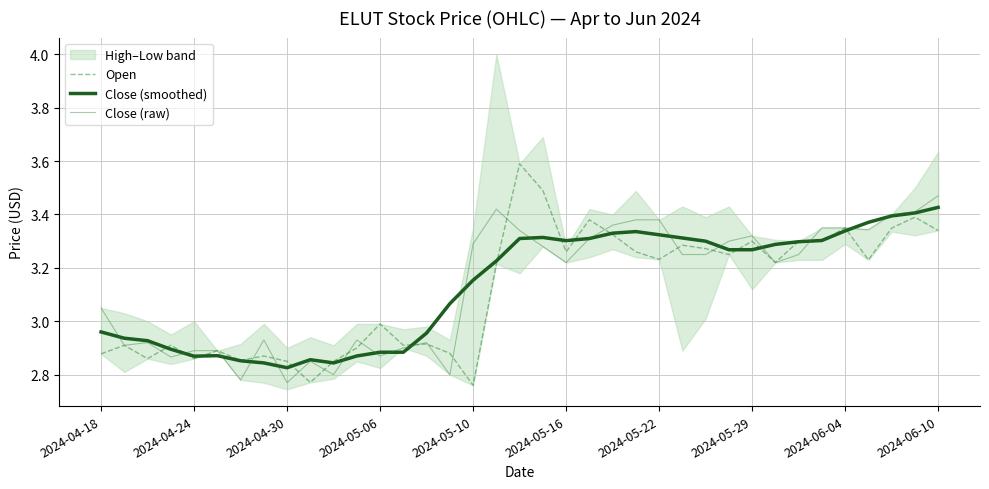

What is the highest value of the Close (smoothed) series?

3.4